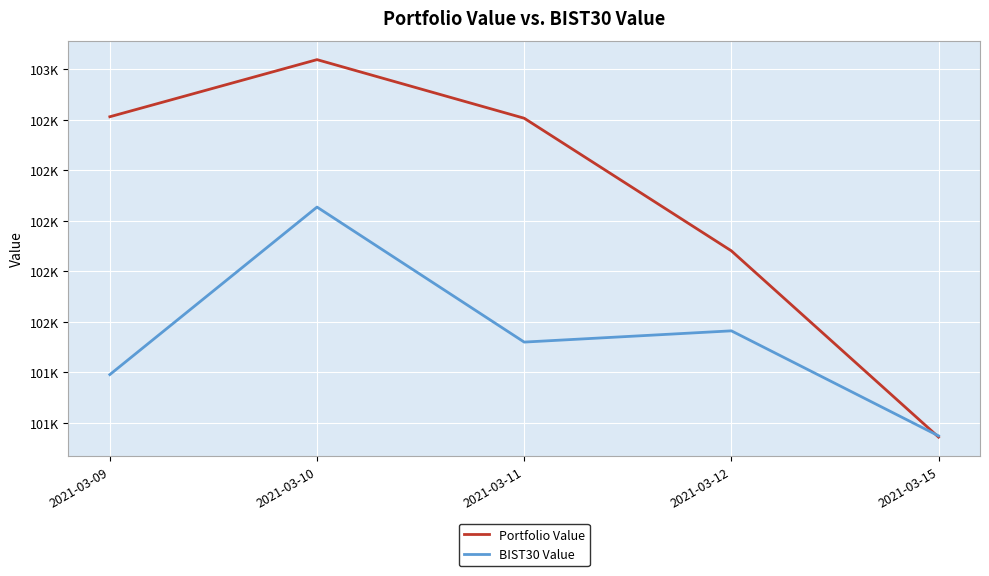

True or false: BIST30 Value has a value of 62823.9 at 2021-03-11.

False